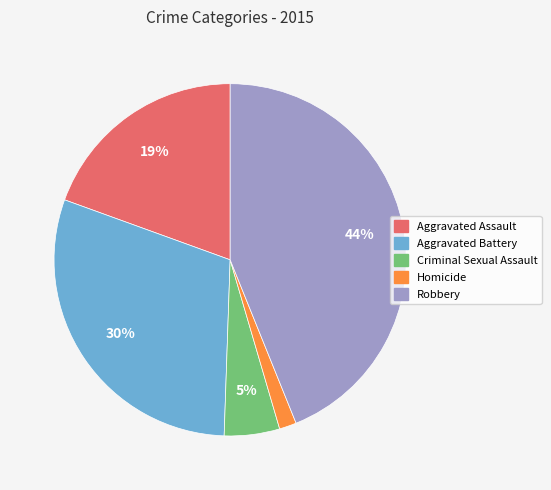

Do Robbery and Criminal Sexual Assault together represent more than half of the pie?

No